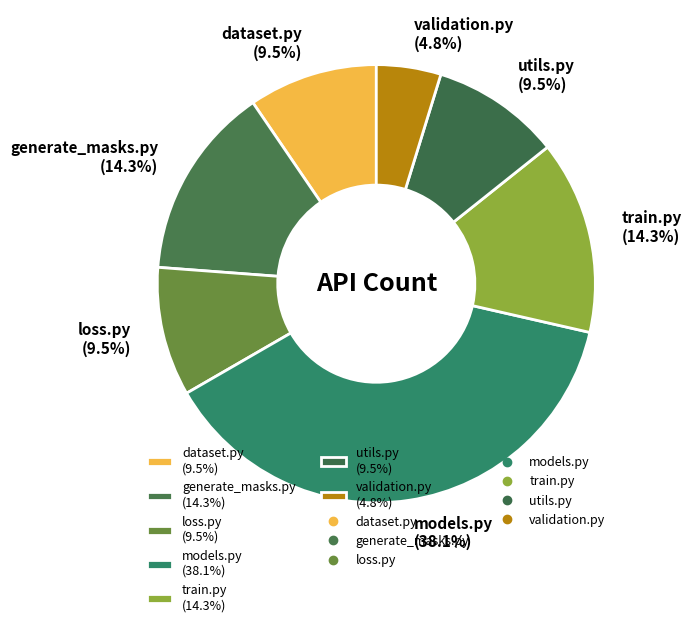

Which slice is the smallest?

validation.py